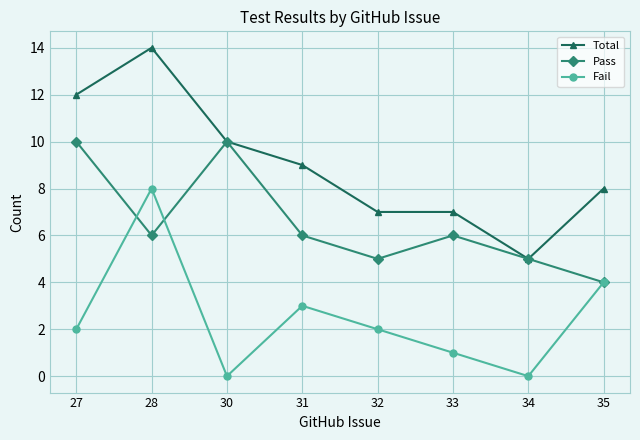

Reading left to right, extract all data points from this chart.

Total: 27=12	28=14	30=10	31=9	32=7	33=7	34=5	35=8
Pass: 27=10	28=6	30=10	31=6	32=5	33=6	34=5	35=4
Fail: 27=2	28=8	30=0	31=3	32=2	33=1	34=0	35=4